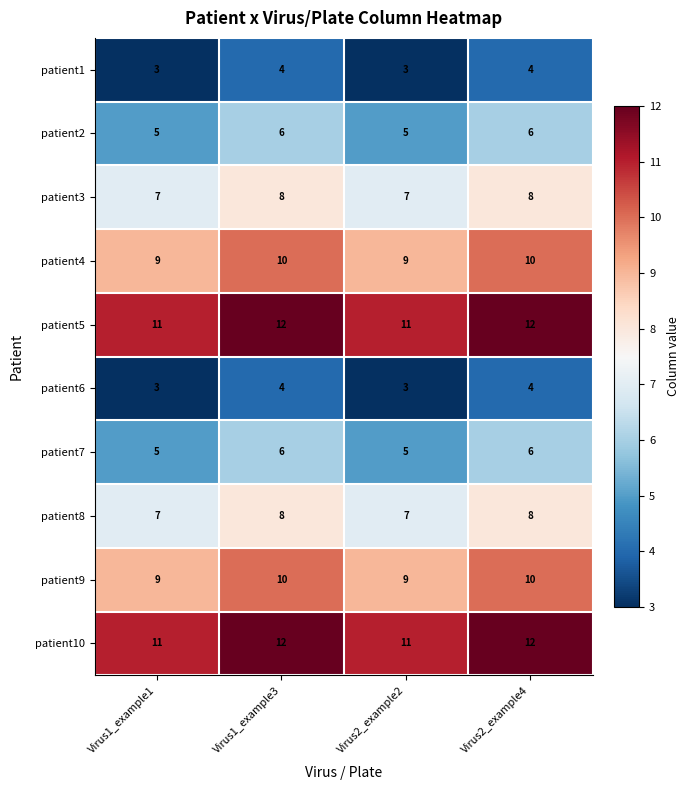

What is the average value of the patient7 series?

6